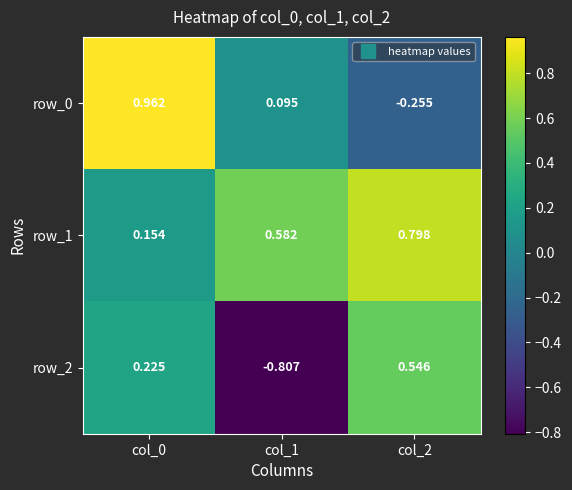

What is the difference between the highest and lowest values at col_0?

0.8